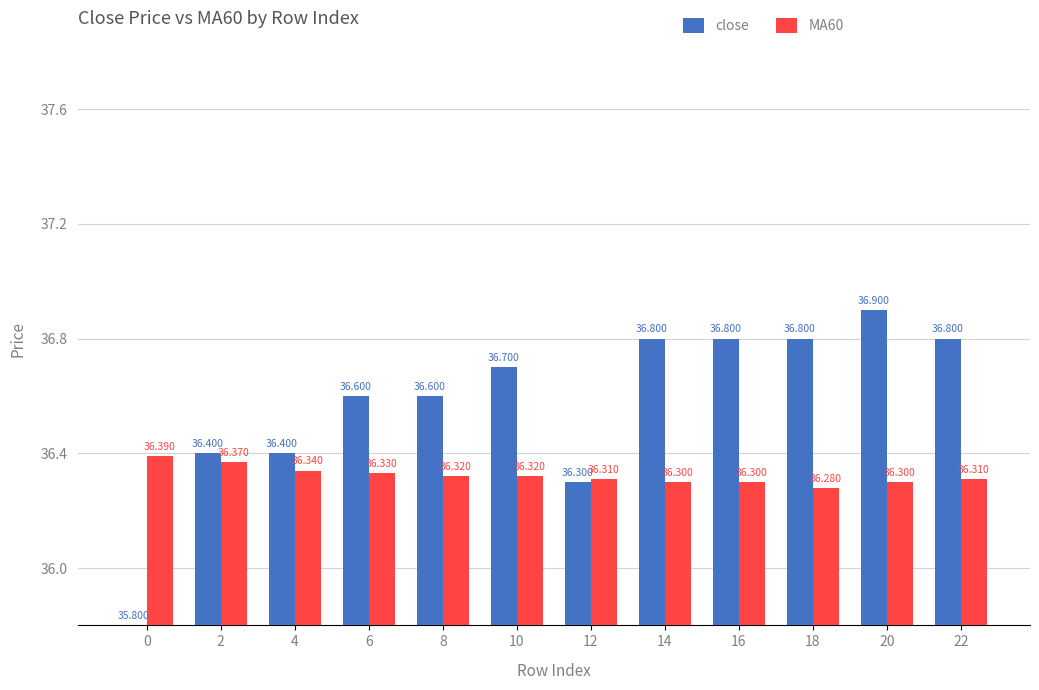

Which category has the highest value across all series?

20